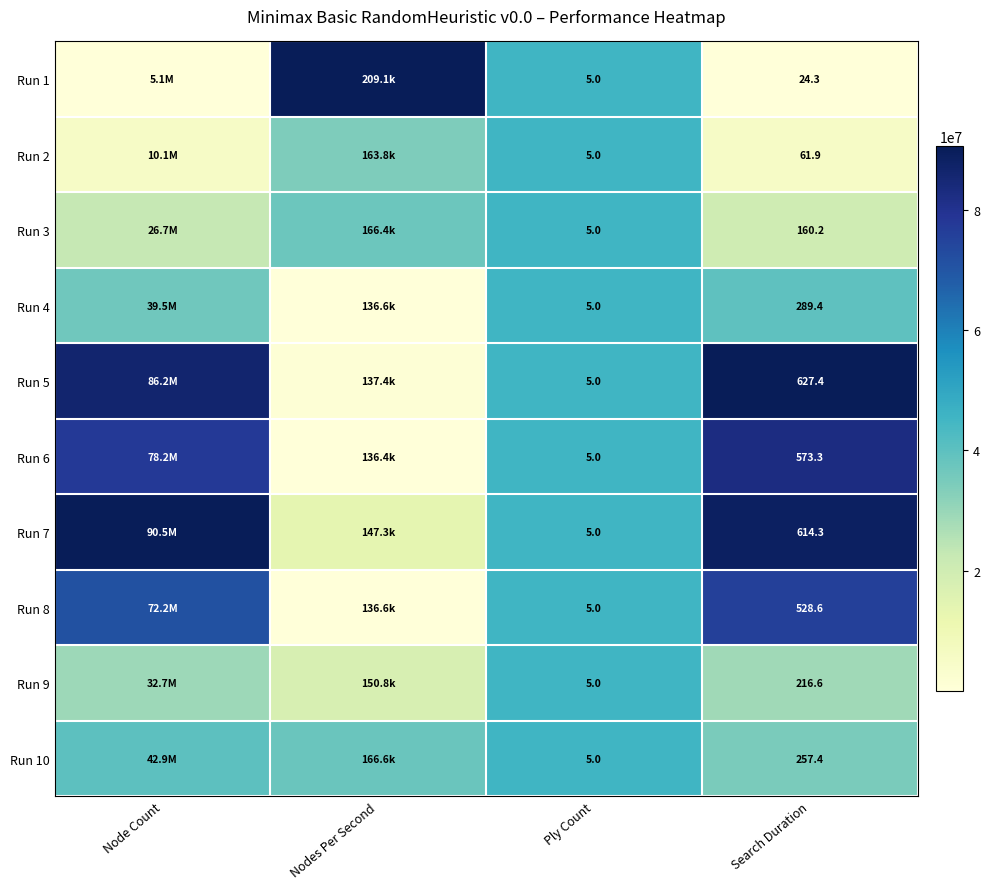

Is the value of Run 7 at Search Duration greater than the value of Run 5 at Ply Count?

Yes